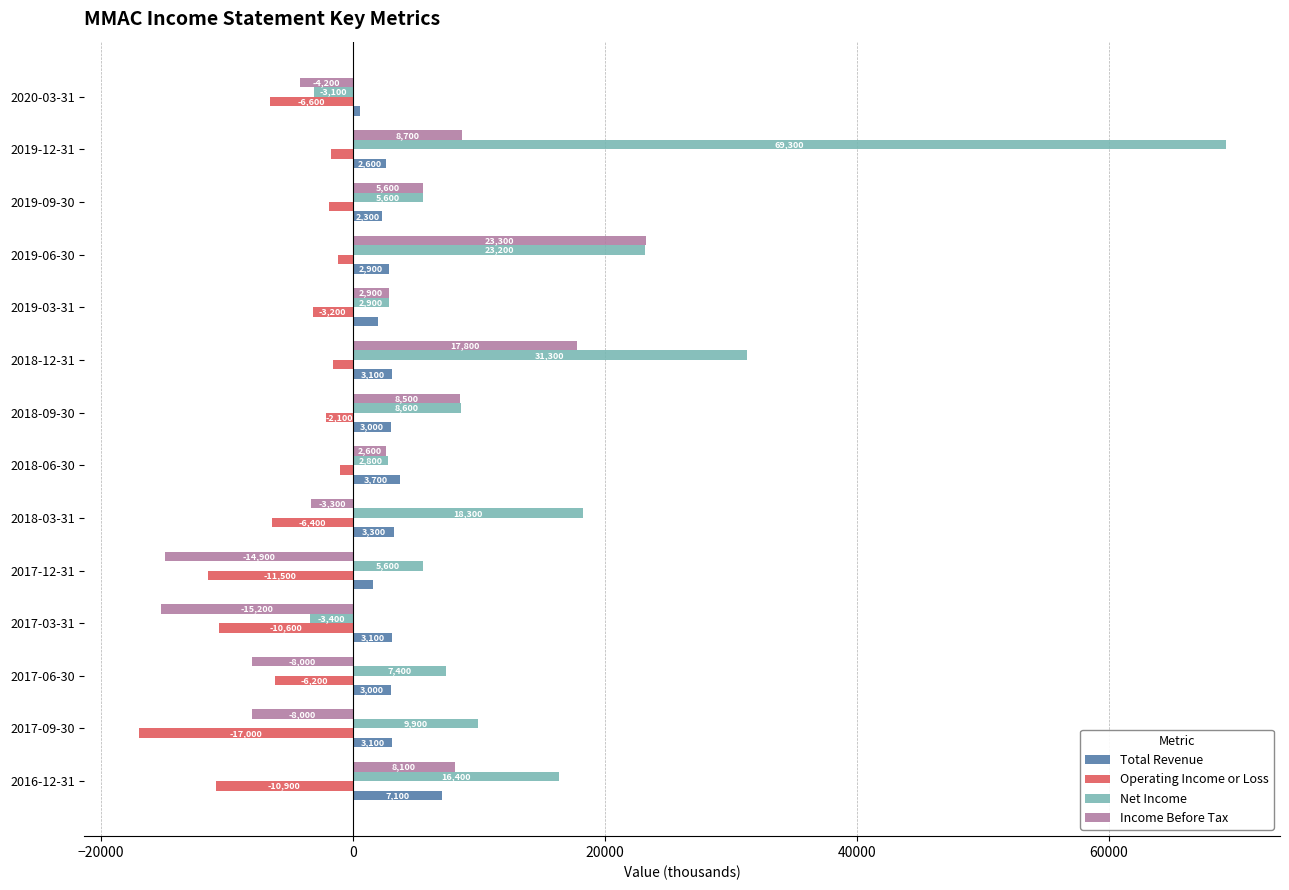

What is the sum of all Net Income values?

194800